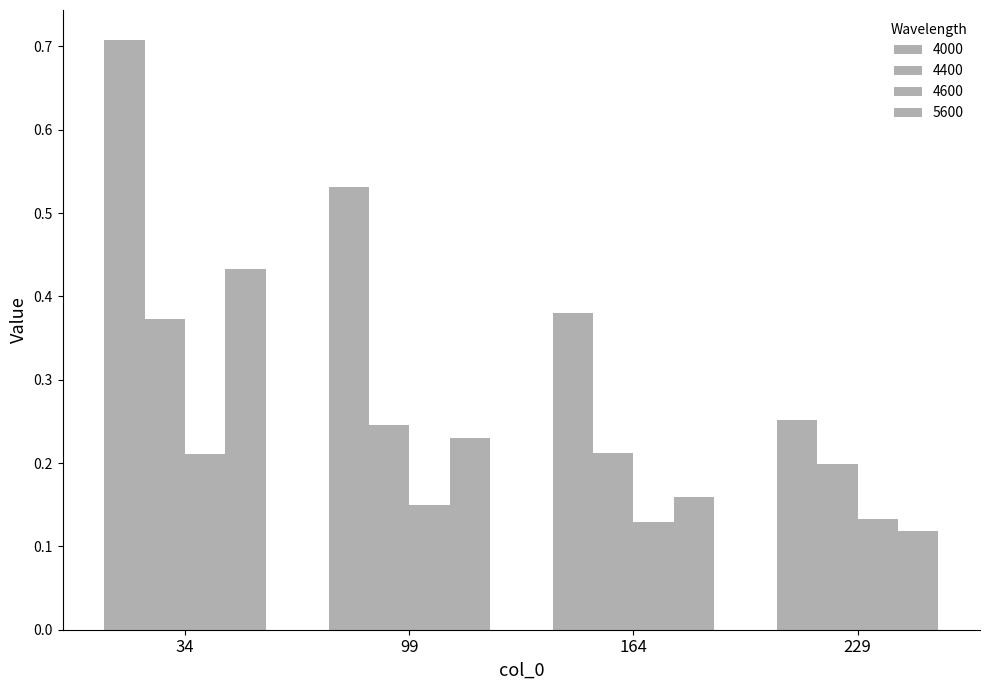

How many distinct data groups are displayed?

4